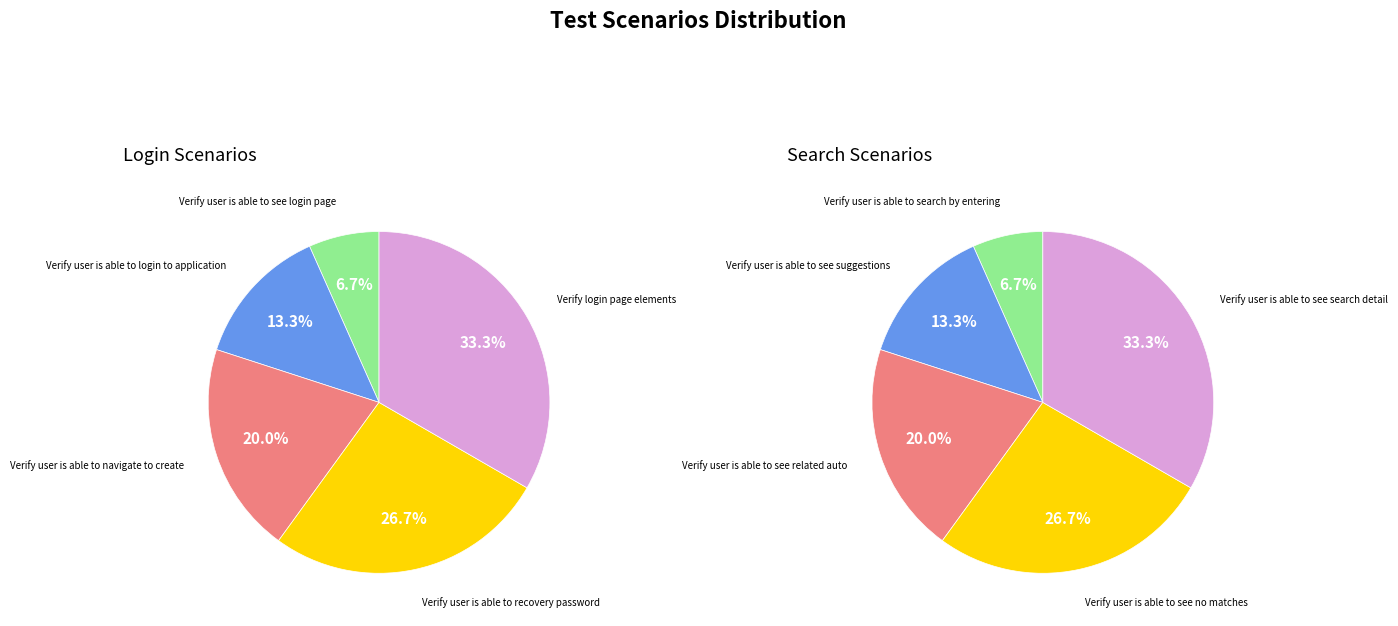

Which series has the largest range (max minus min)?

Login